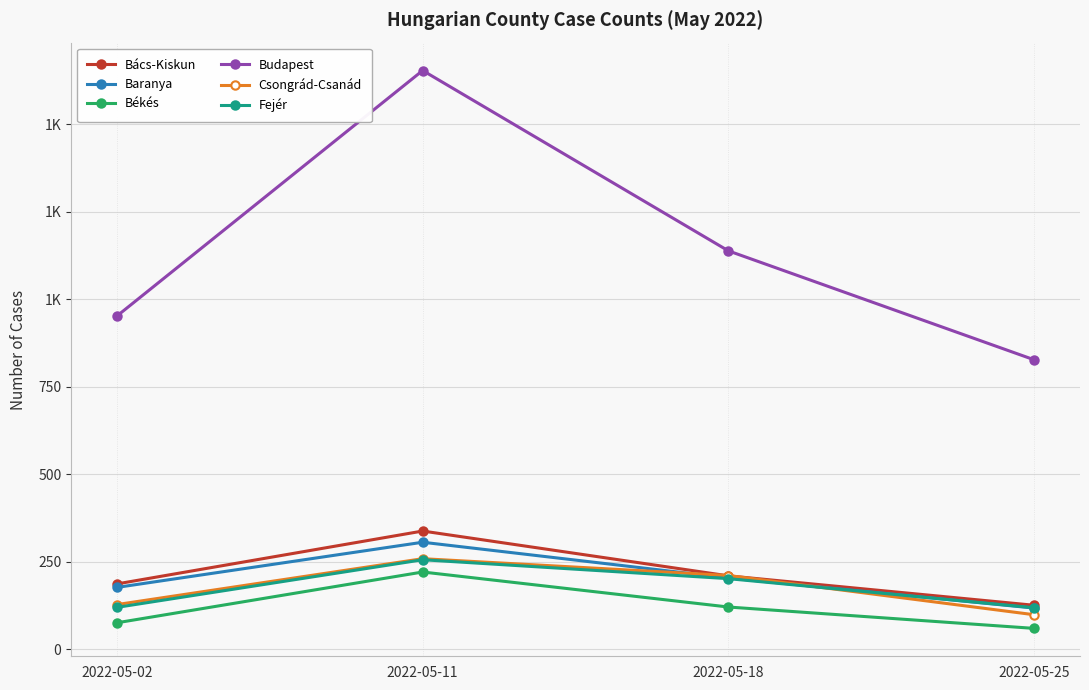

Count the Csongrád-Csanád values in the range 128 to 259.

3